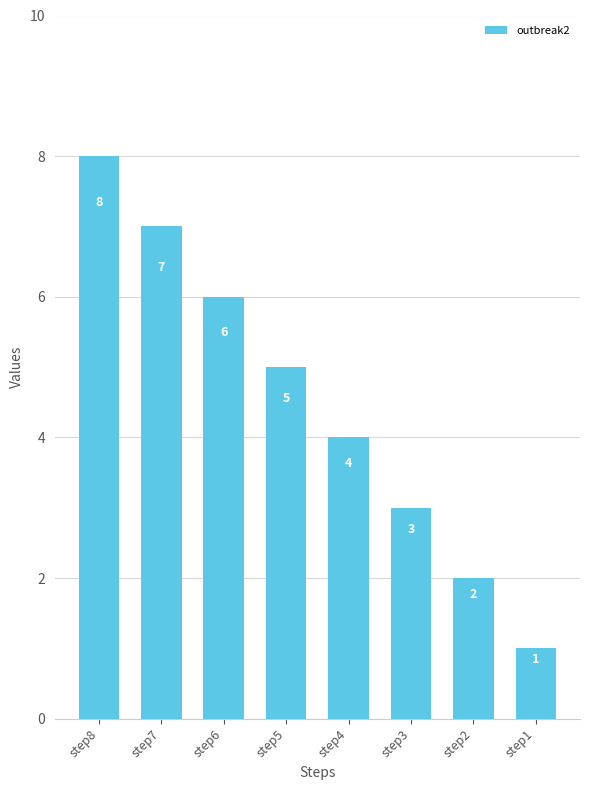

Is it true that the value at step2 is 2?

True